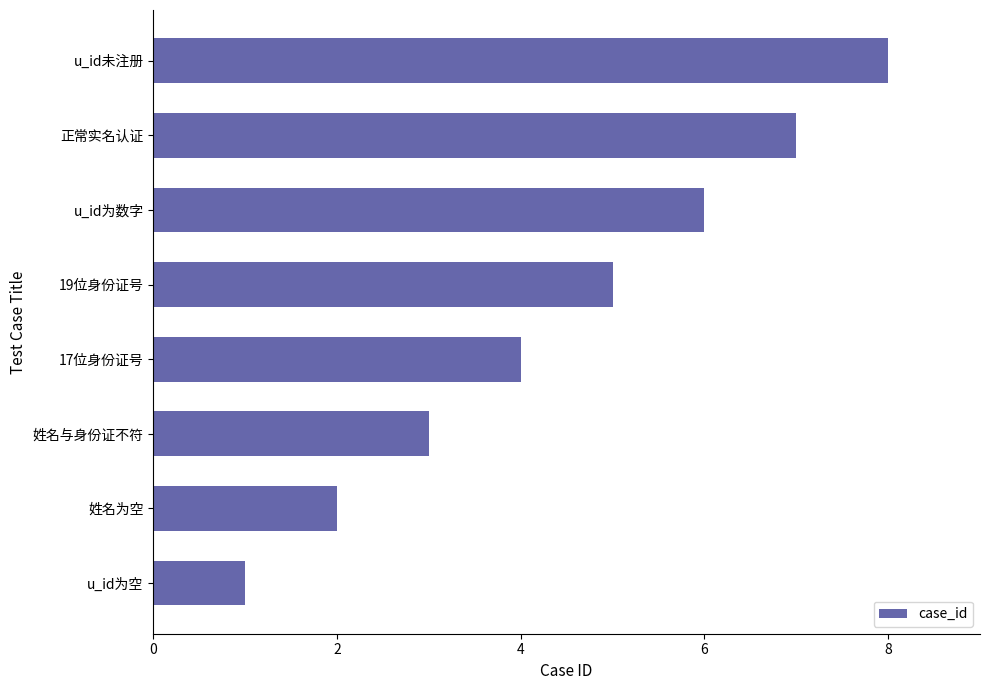

Approximately how many times larger is the value at u_id为空 compared to 姓名与身份证不符?

0.3